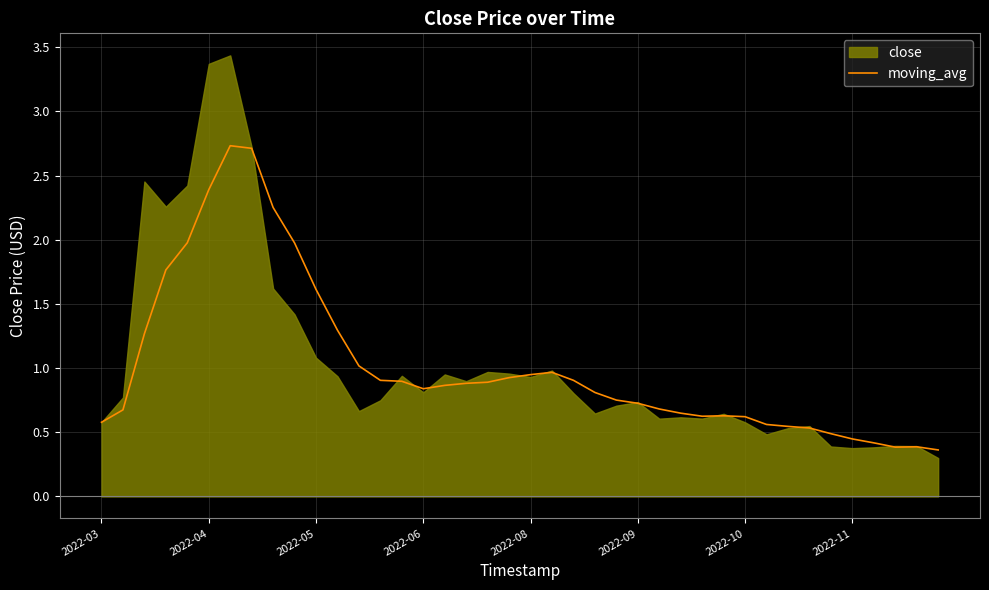

True or false: the data shows 0.3 at 28.

False